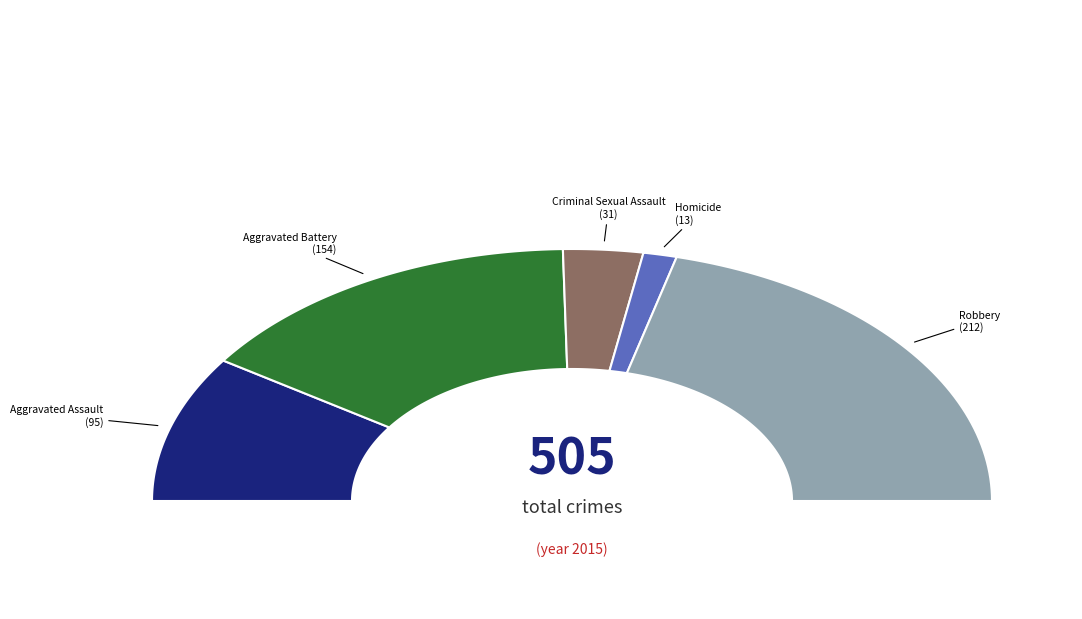

What is the largest slice in the pie chart?

Robbery